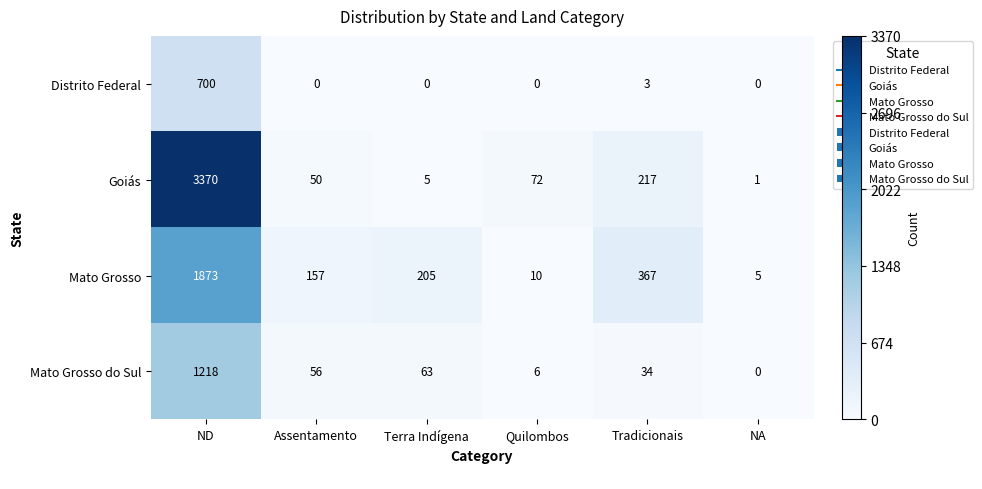

Between ND and Tradicionais, which series saw the biggest shift?

Goiás